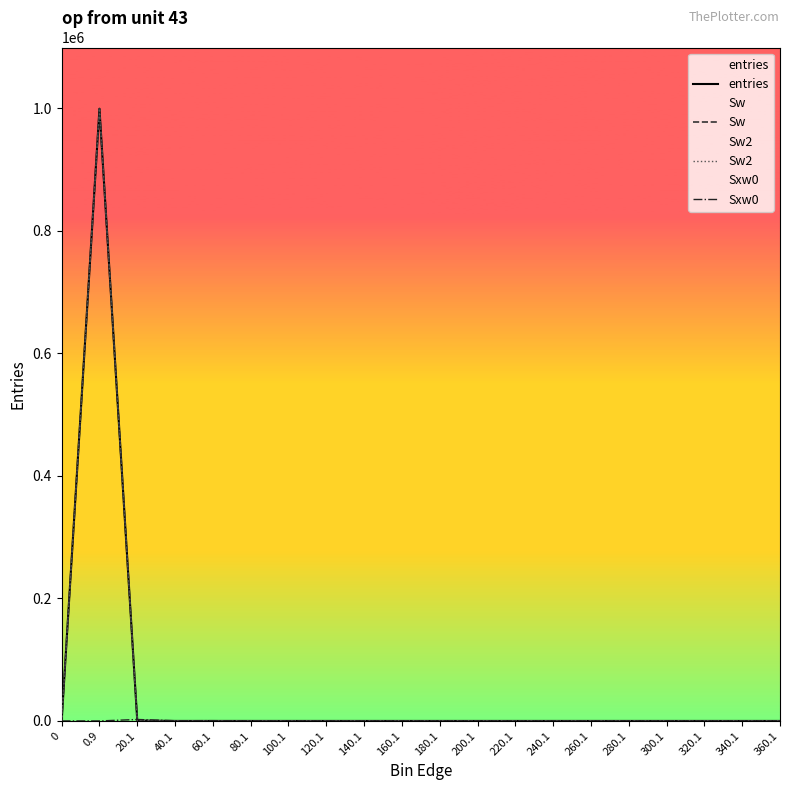

How many interior local peaks does the Sxw0 series have?

2